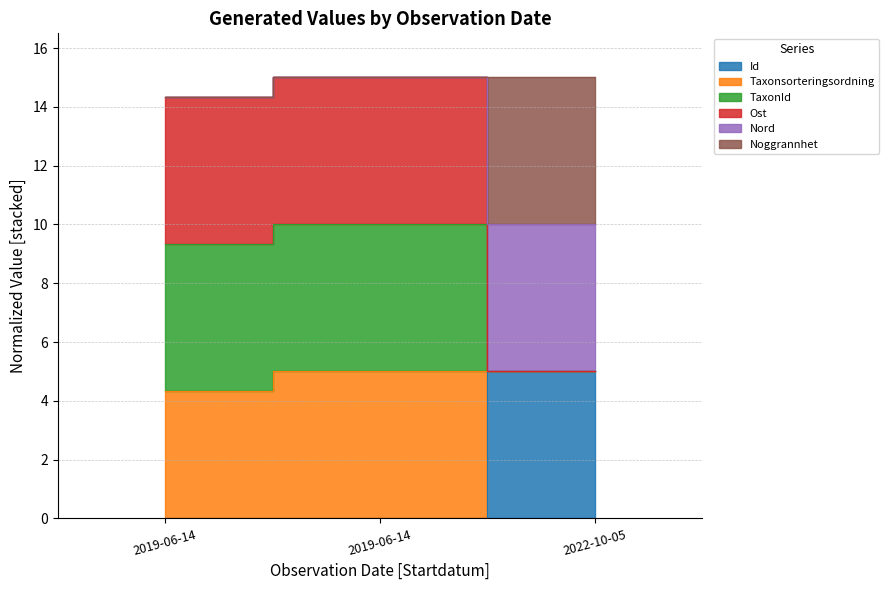

The value of Id at 2022-10-05 is 5.0. True or false?

True